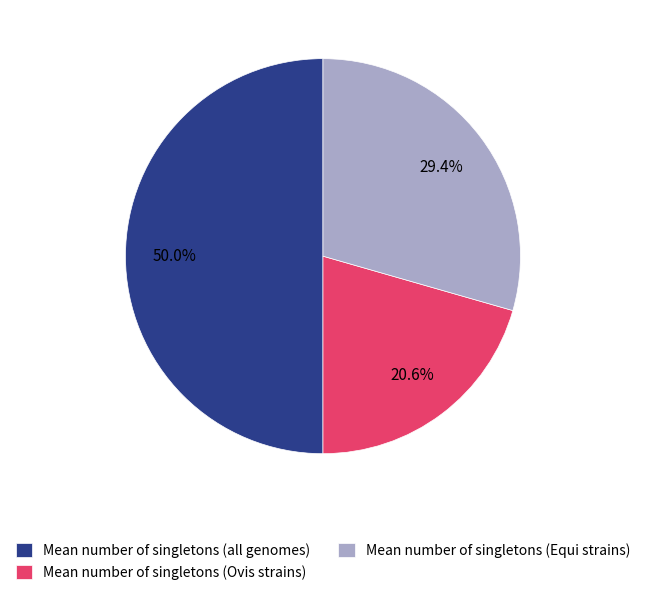

Does Mean number of singletons (Equi strains) represent more than half of the total?

No